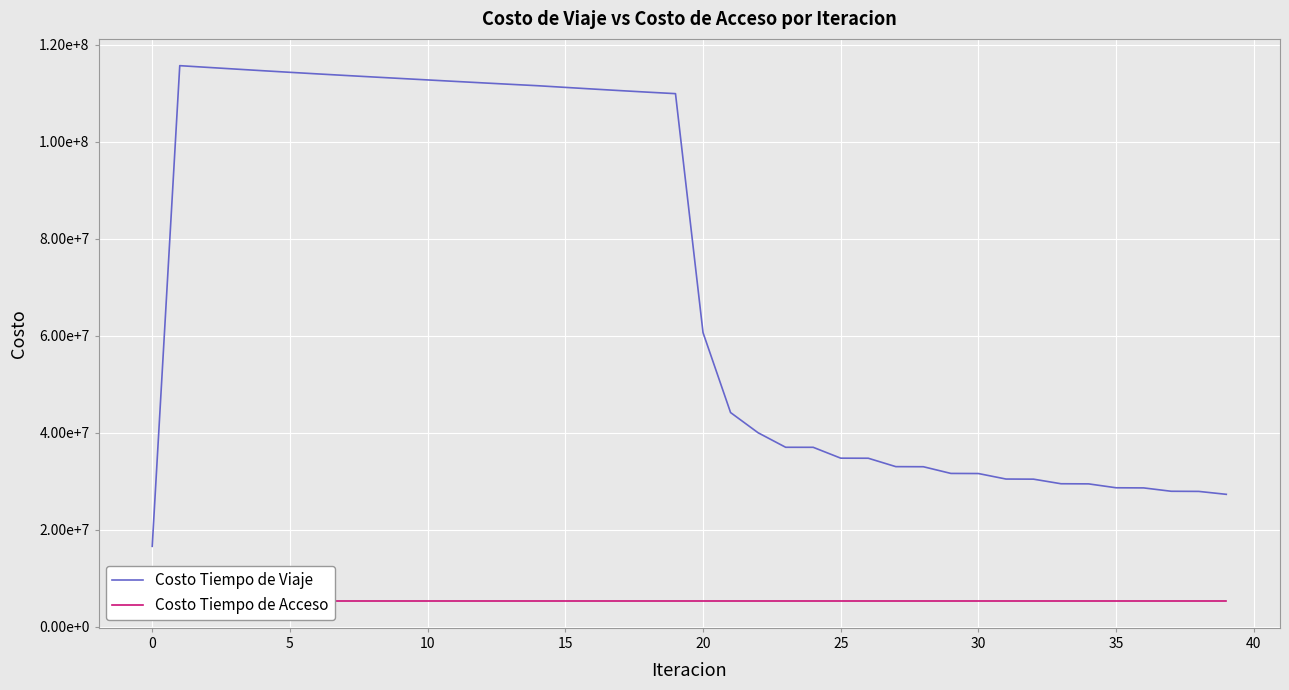

Does the chart display data point markers on the line(s)?

No